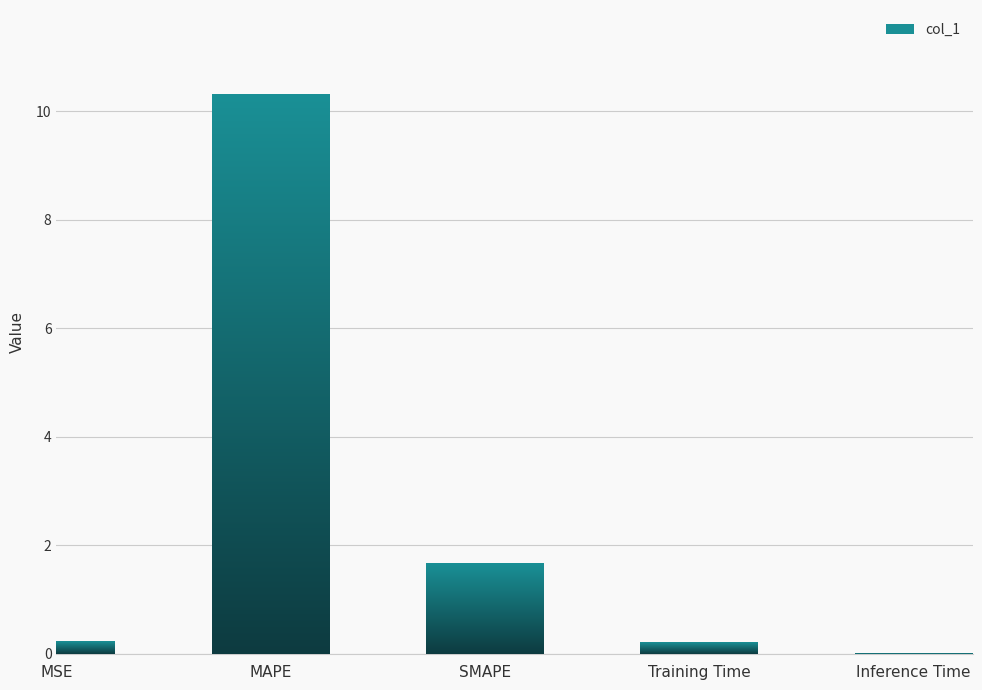

The value at Training Time is 0.2. True or false?

True